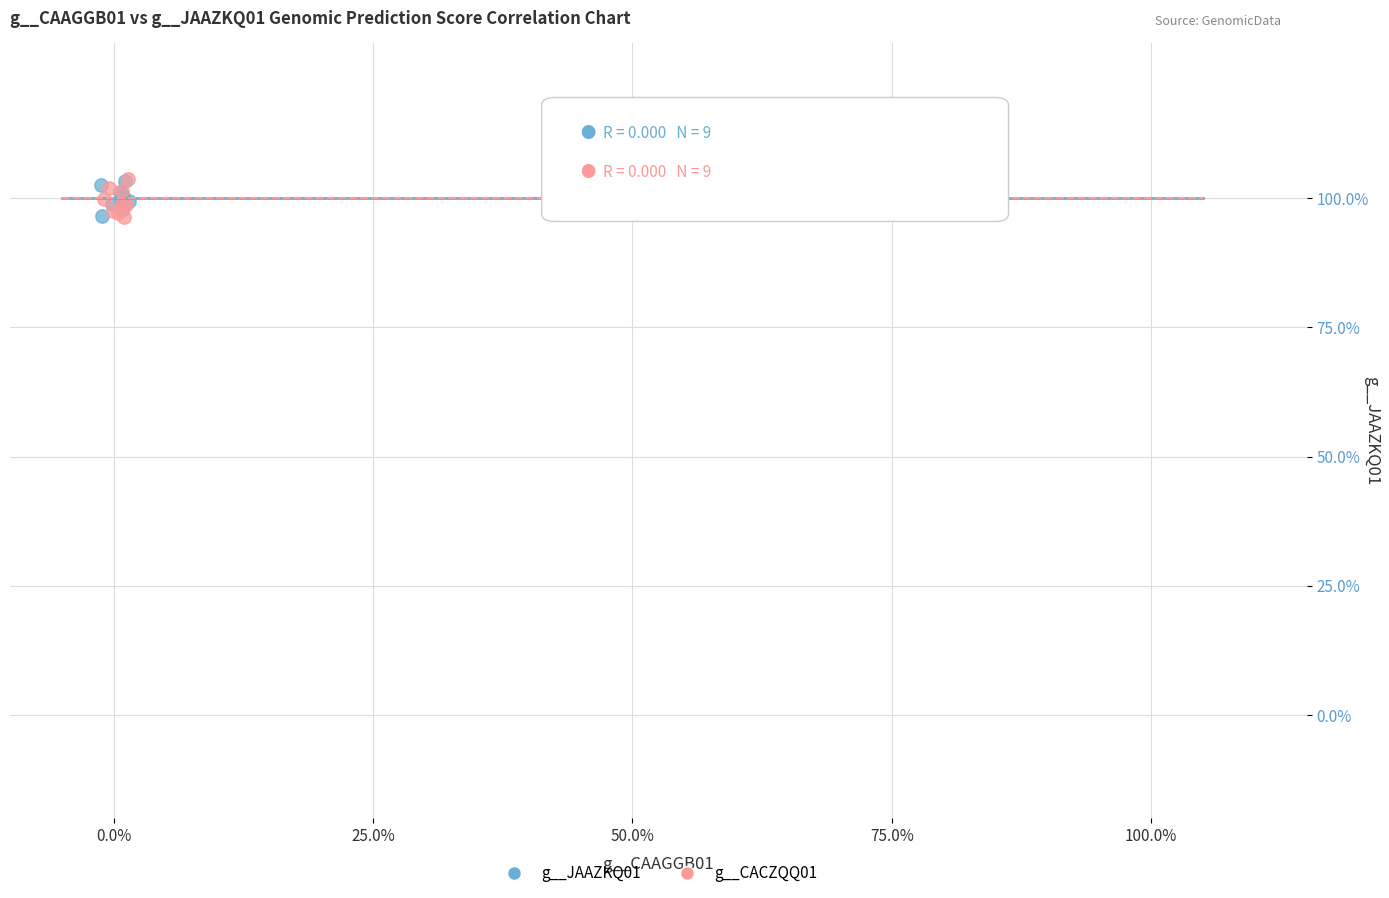

What are all the series names shown in the legend?

g__JAAZKQ01, g__CACZQQ01